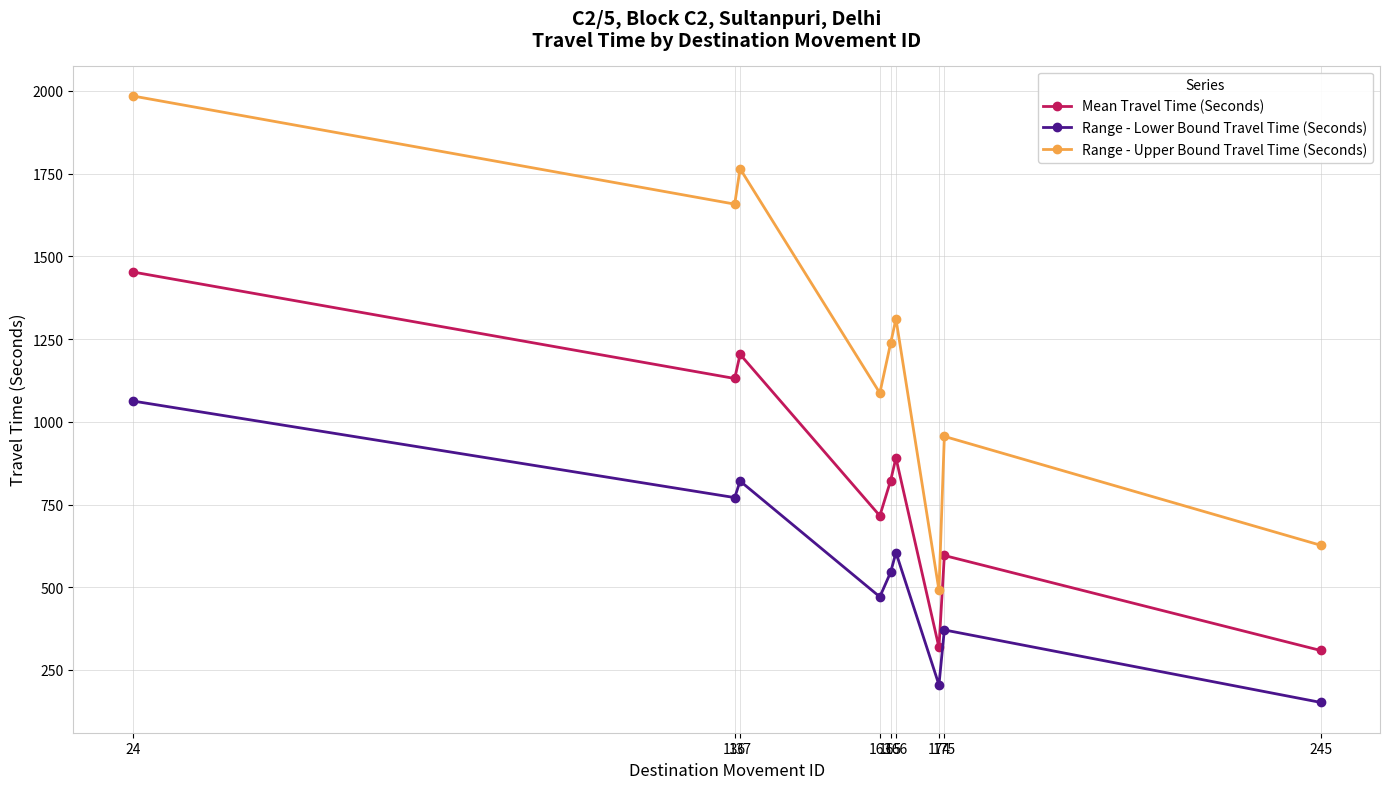

How many data points does each series have?

9